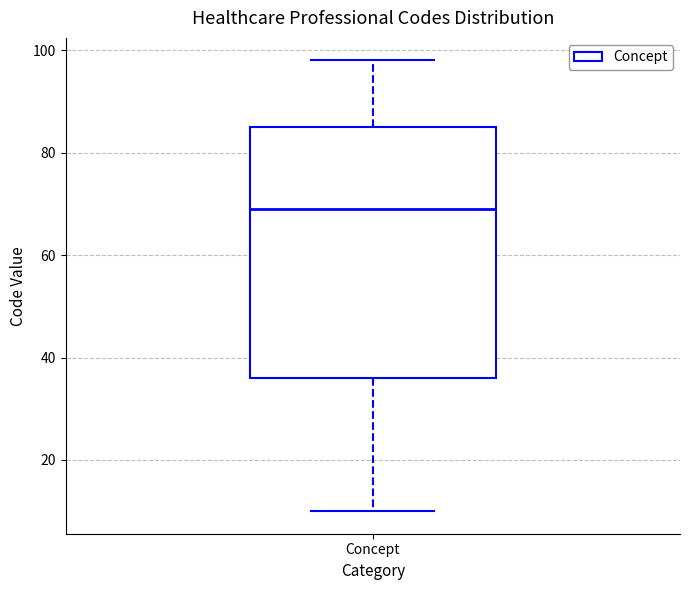

Where does the lower whisker of the box for Concept end on the y-axis? The values are not printed on the chart, so give them approximately, as read against the axis.

10